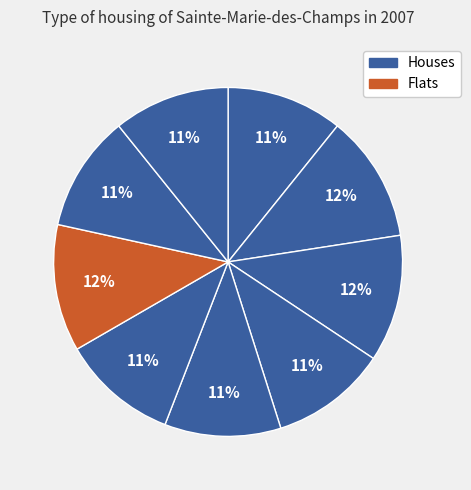

To the nearest percent, what is the difference between the largest and smallest slice percentages?

1%